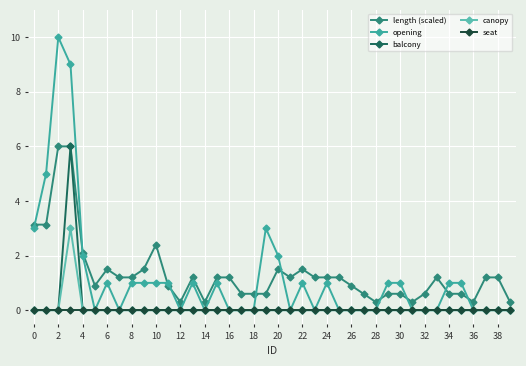

What is the average value of the canopy series?

0.1